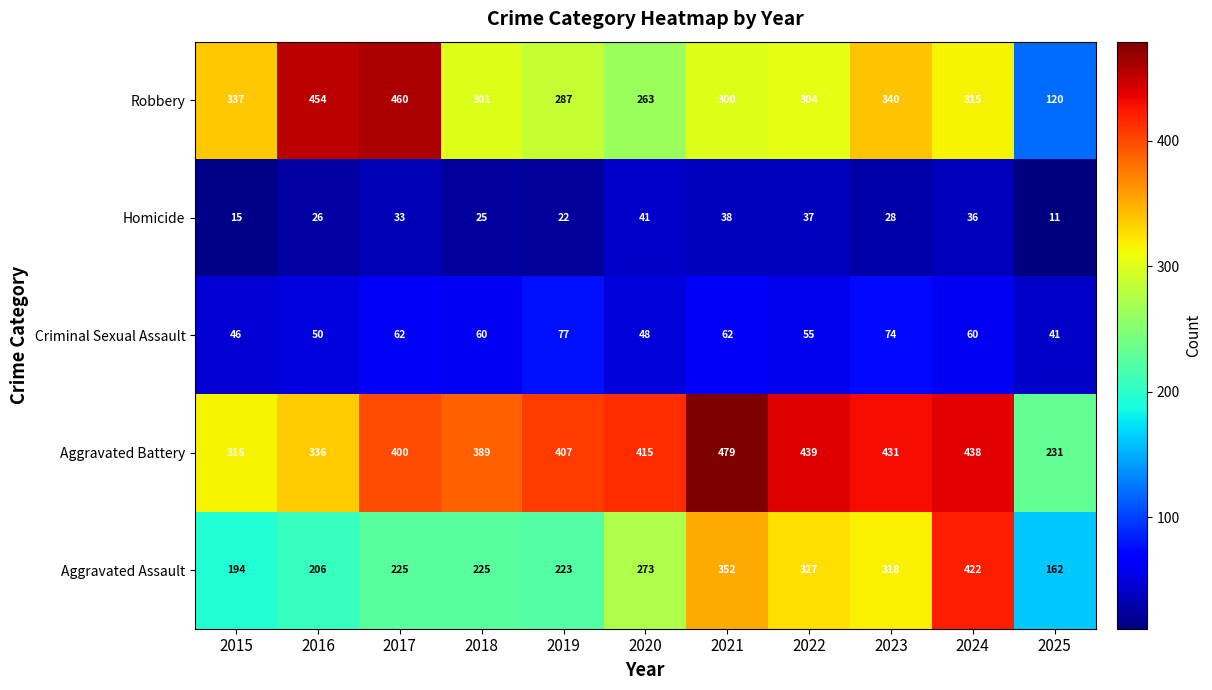

At how many categories does at least one series exceed 304?

10